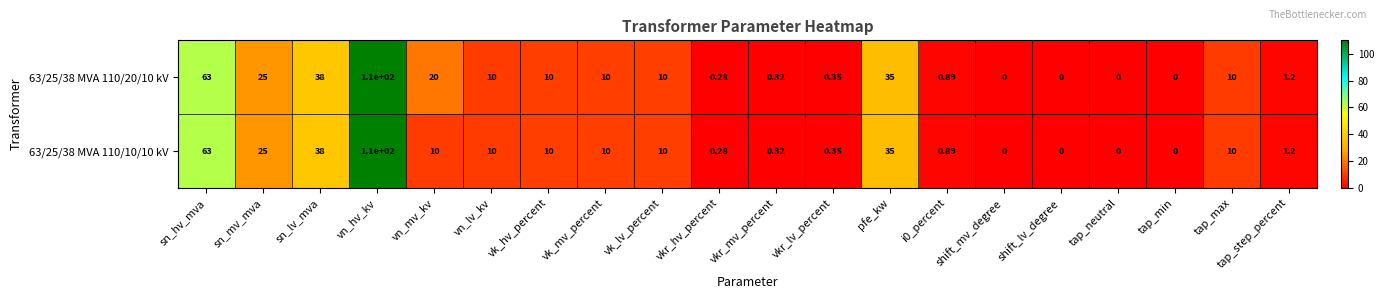

At which label is 63/25/38 MVA 110/10/10 kV closest to 55?

sn_hv_mva